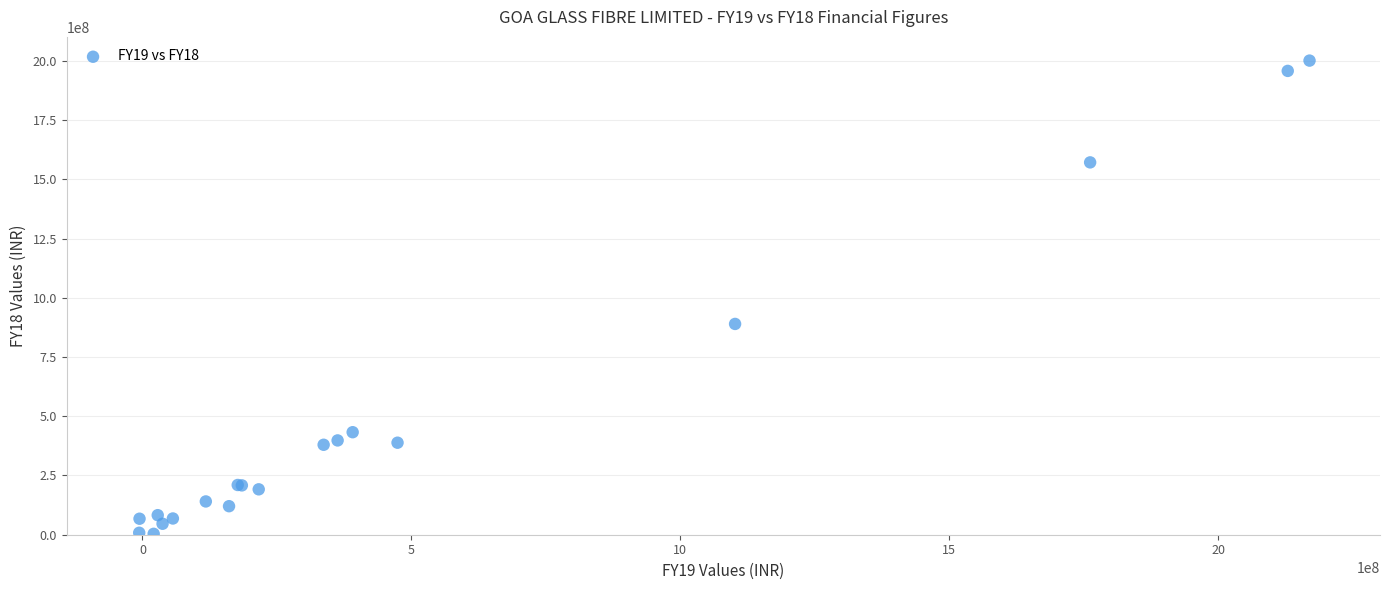

What Y value in the scatter plot is closest to 1002445259?

889659583.7